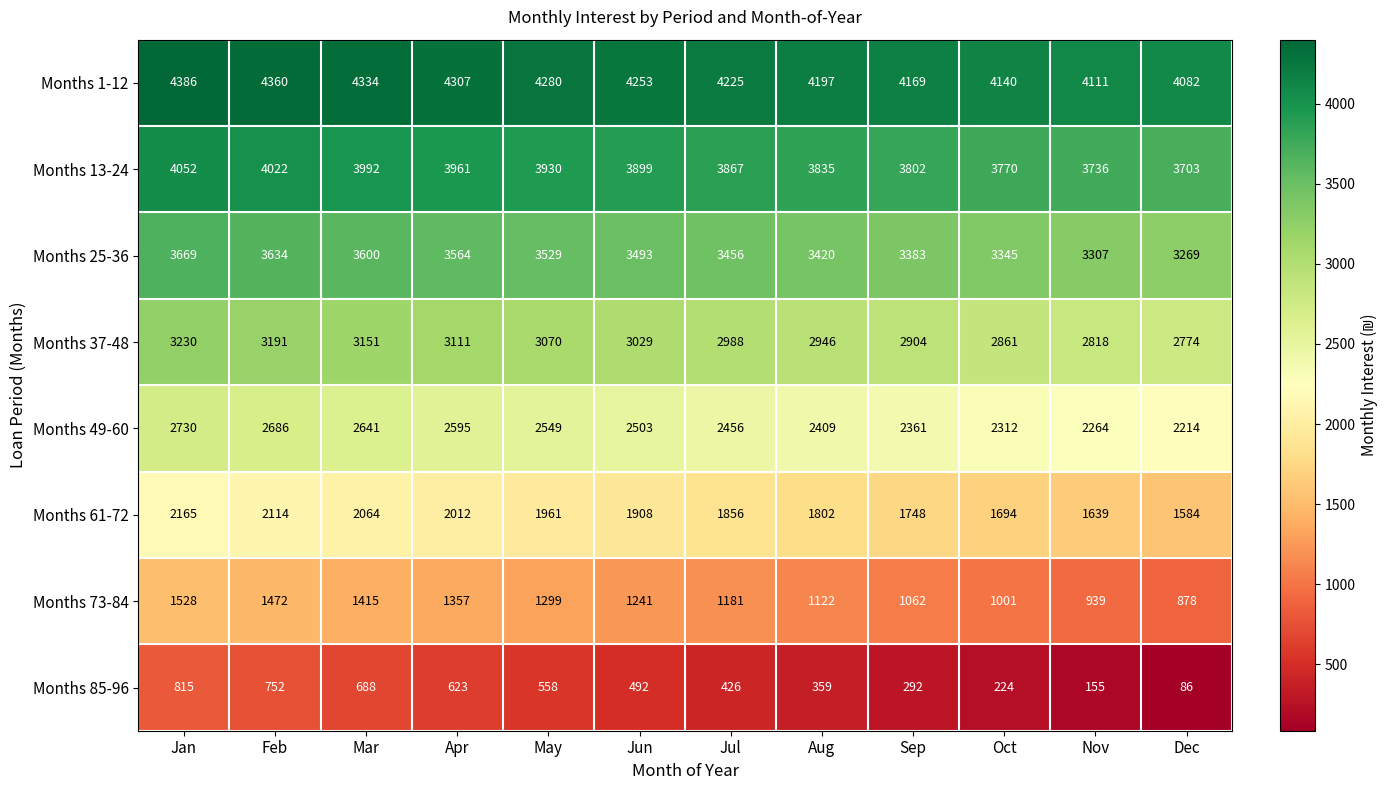

Is it true that Months 37-48 equals 4390 at Jul?

False